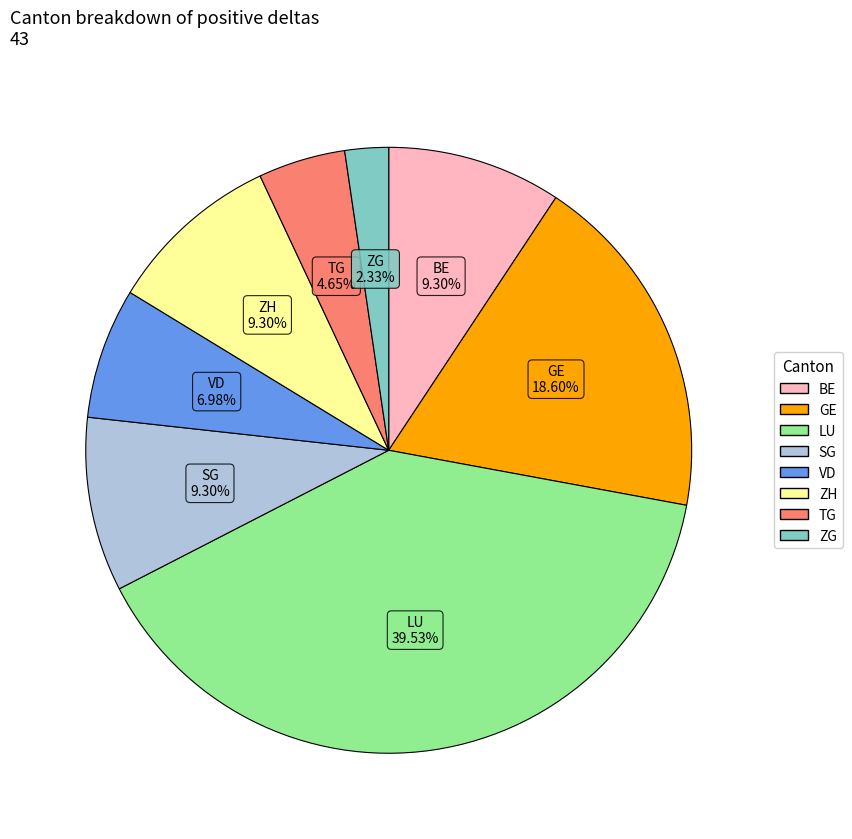

Does any single category account for the majority?

No